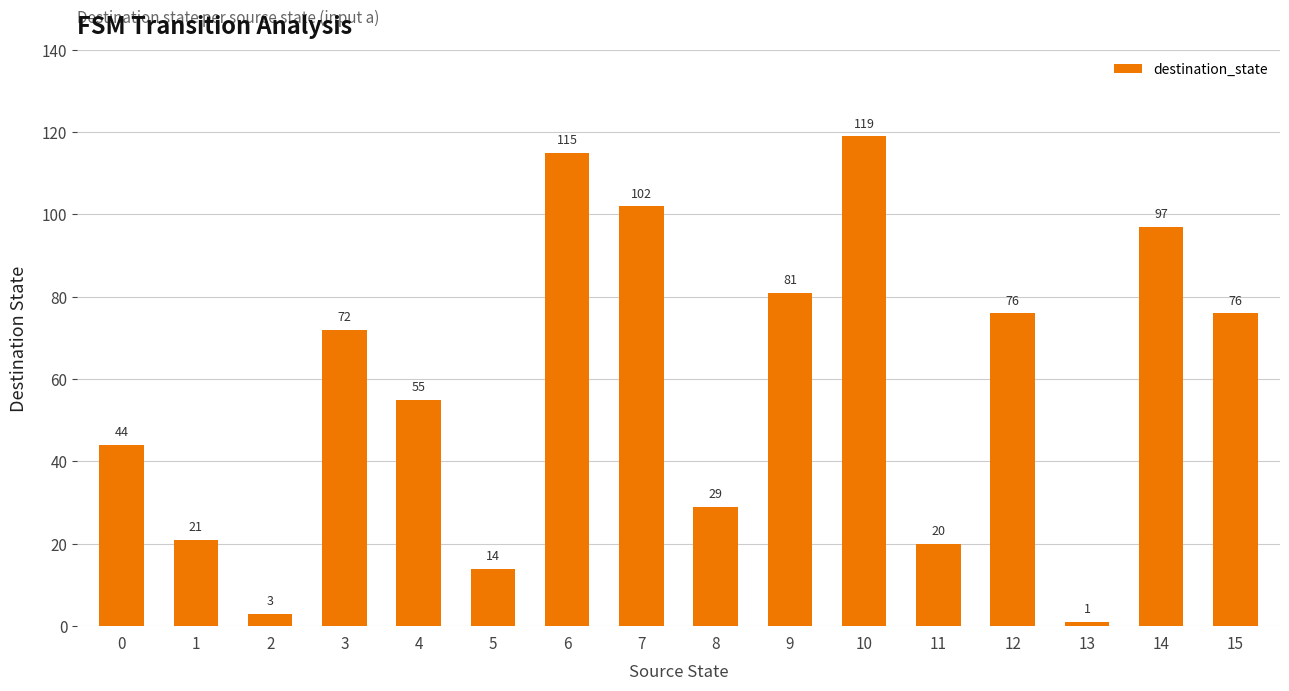

What is the change in value from 0 to 4?

+11